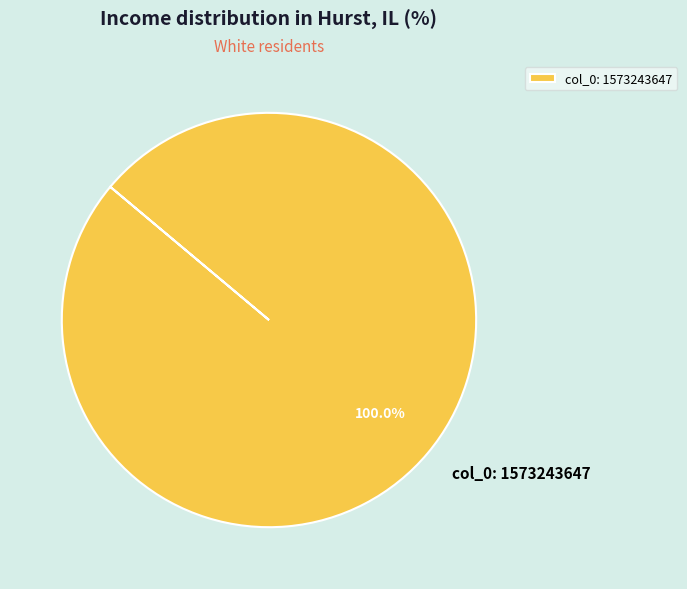

Rank the categories by value from highest to lowest.

col_0: 1573243647